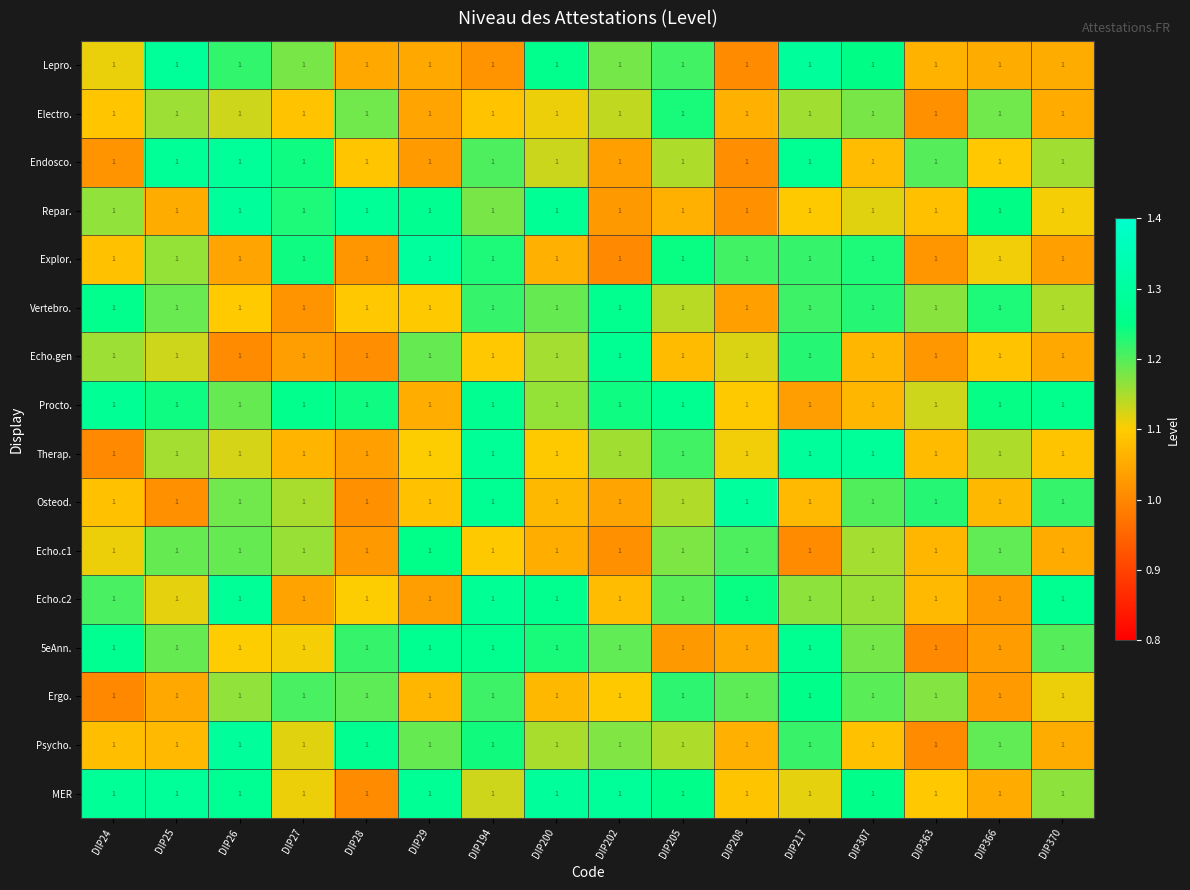

What is the smallest value displayed?

1.0